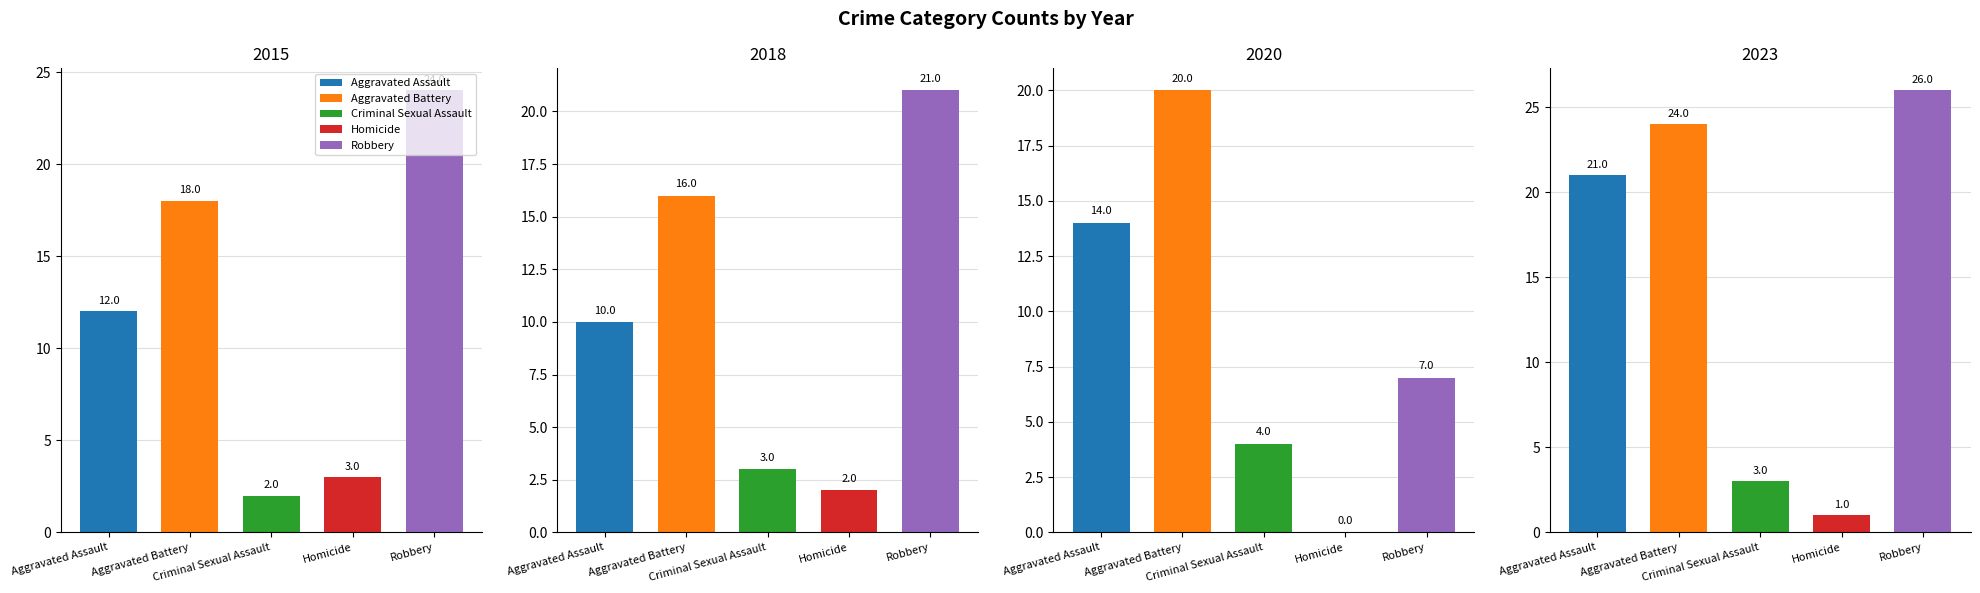

Which label corresponds to the smallest value in the chart?

2020